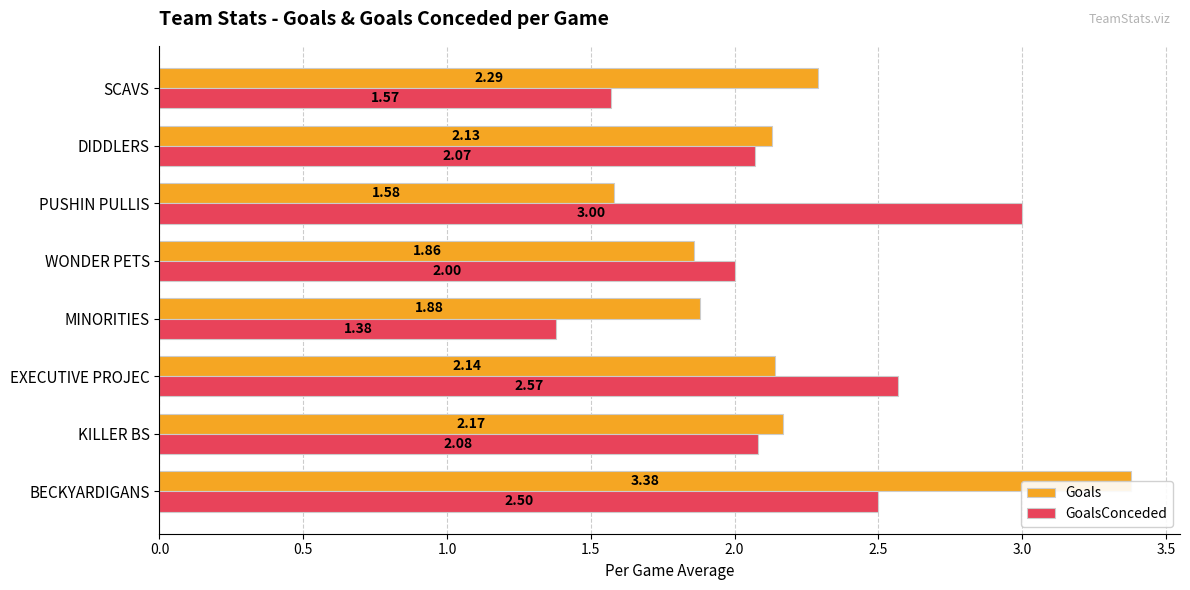

What is the difference between the second highest and second lowest values in the GoalsConceded series?

1.0